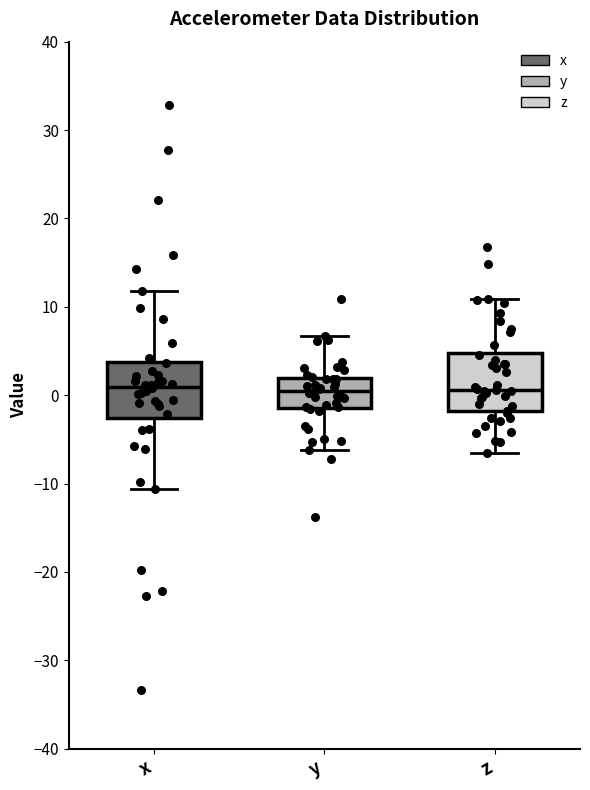

Reading left to right, read every box against the y-axis: the position of its median line, the range the box covers, and the ends of its whiskers. The values are not printed on the chart, so give them approximately, as read against the axis.

x: median 1, box -3 to 4, whiskers -11 to 12
y: median 1, box -1 to 2, whiskers -6 to 7
z: median 1, box -2 to 5, whiskers -7 to 11